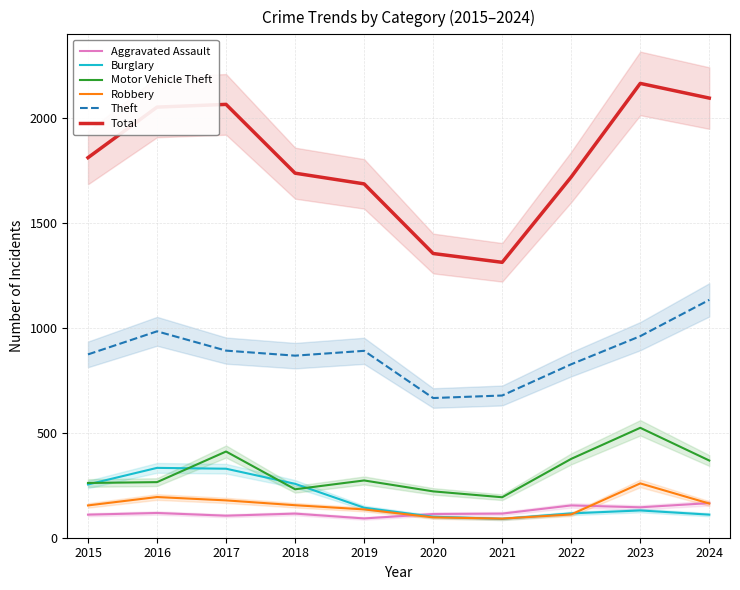

Reading left to right, extract all data points from this chart.

Aggravated Assault: 2015=110	2016=118	2017=105	2018=115	2019=92	2020=113	2021=115	2022=154	2023=145	2024=165
Burglary: 2015=254	2016=333	2017=329	2018=257	2019=143	2020=100	2021=90	2022=116	2023=130	2024=110
Motor Vehicle Theft: 2015=261	2016=265	2017=411	2018=231	2019=273	2020=221	2021=193	2022=376	2023=524	2024=368
Robbery: 2015=154	2016=194	2017=178	2018=155	2019=135	2020=97	2021=91	2022=111	2023=259	2024=163
Theft: 2015=874	2016=984	2017=892	2018=868	2019=891	2020=666	2021=678	2022=827	2023=961	2024=1134
Total: 2015=1812	2016=2053	2017=2066	2018=1738	2019=1687	2020=1355	2021=1313	2022=1720	2023=2166	2024=2096